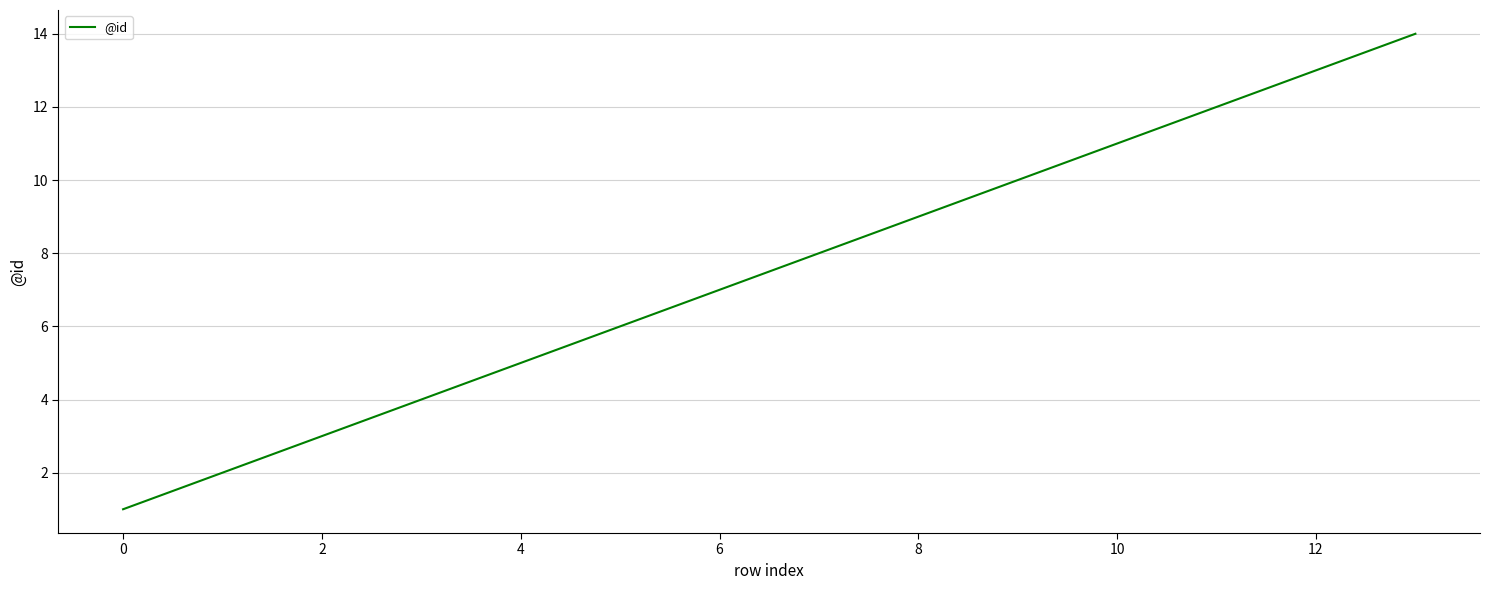

What is the maximum value shown in the chart?

14